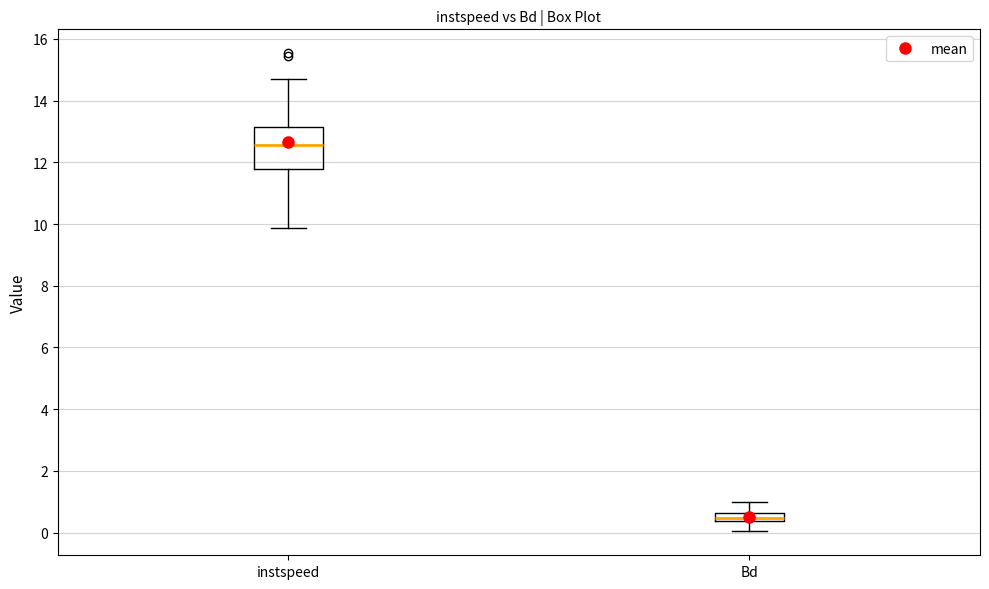

Comparing the boxes themselves (not the whiskers), which one is the tallest?

instspeed